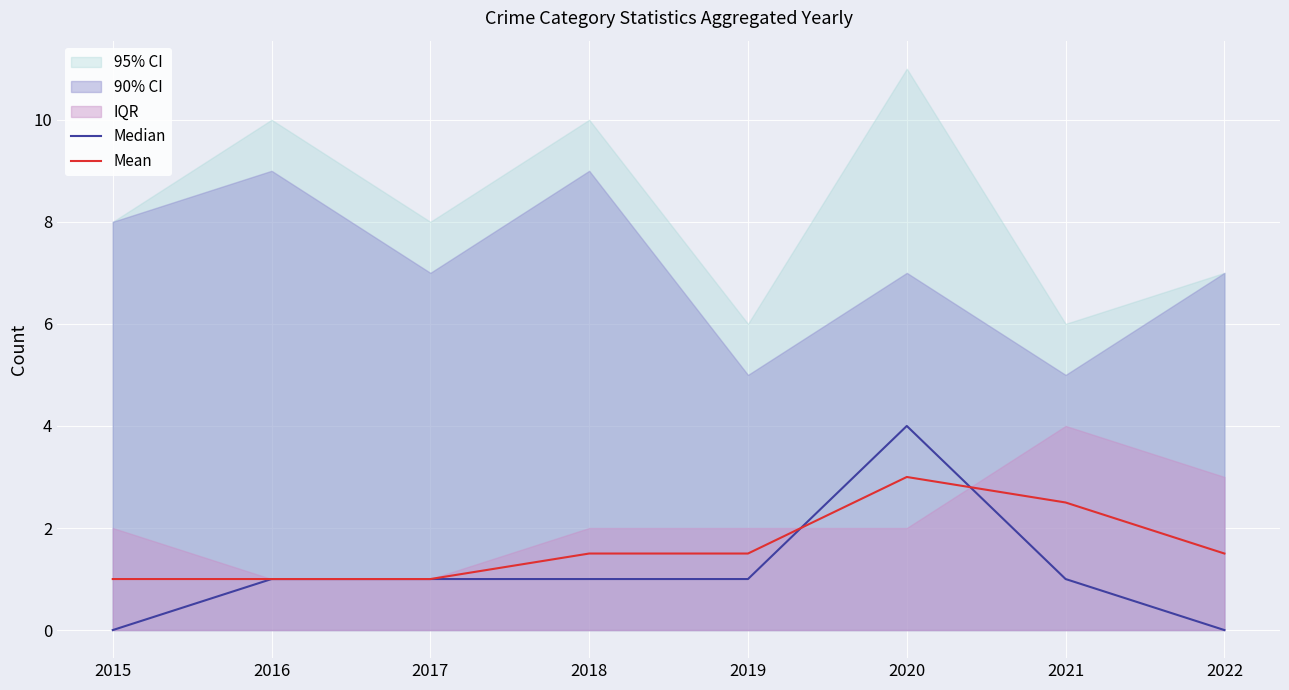

List the series in order of their overall mean, highest first.

Mean, Median